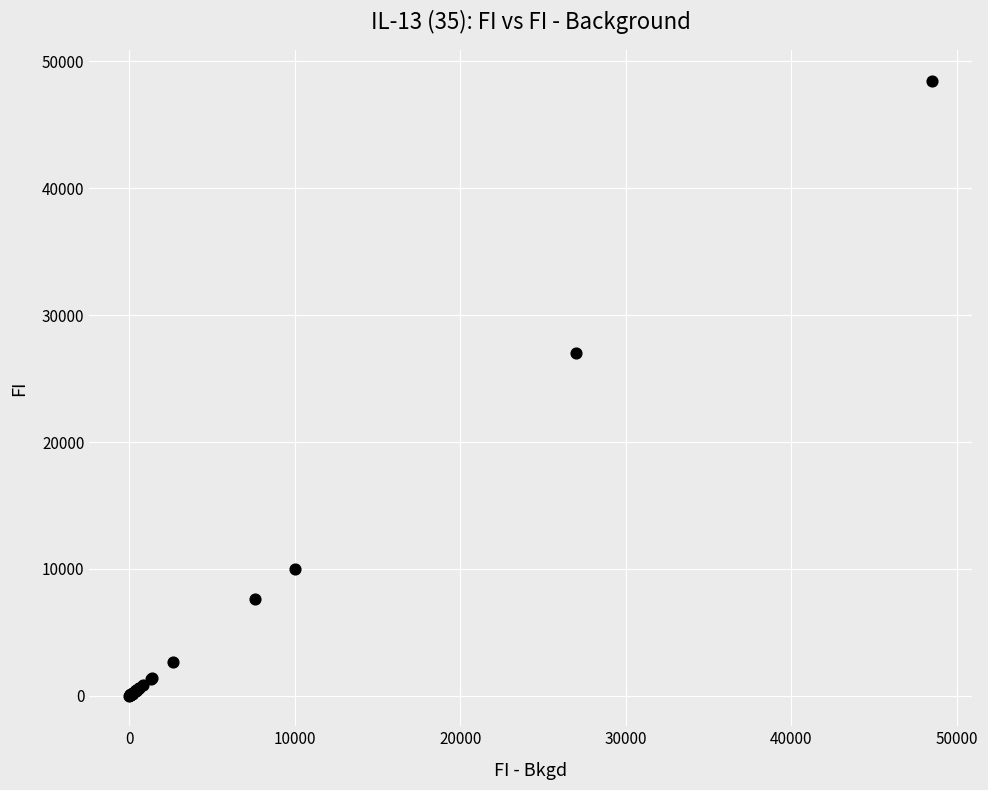

What Y value in the scatter plot is closest to 24251?

27012.5